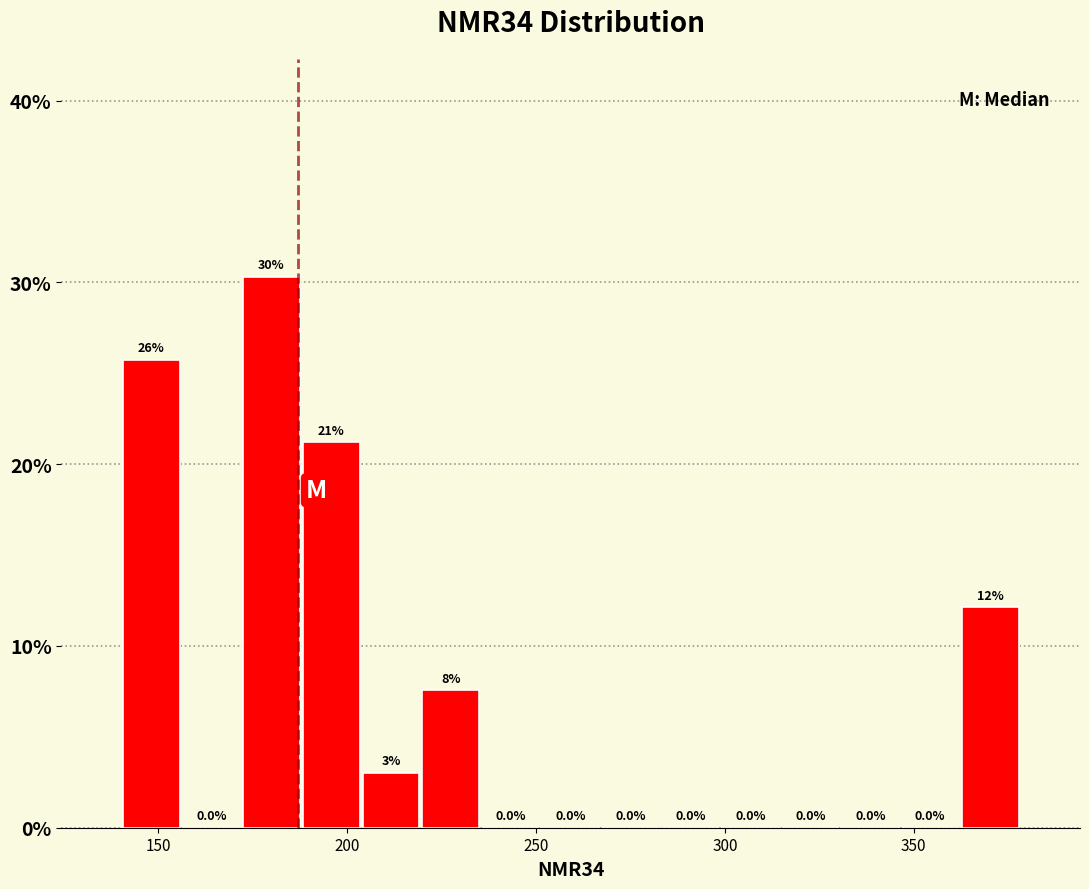

Read against the x-axis, roughly where is the centre of the tallest bar?

180